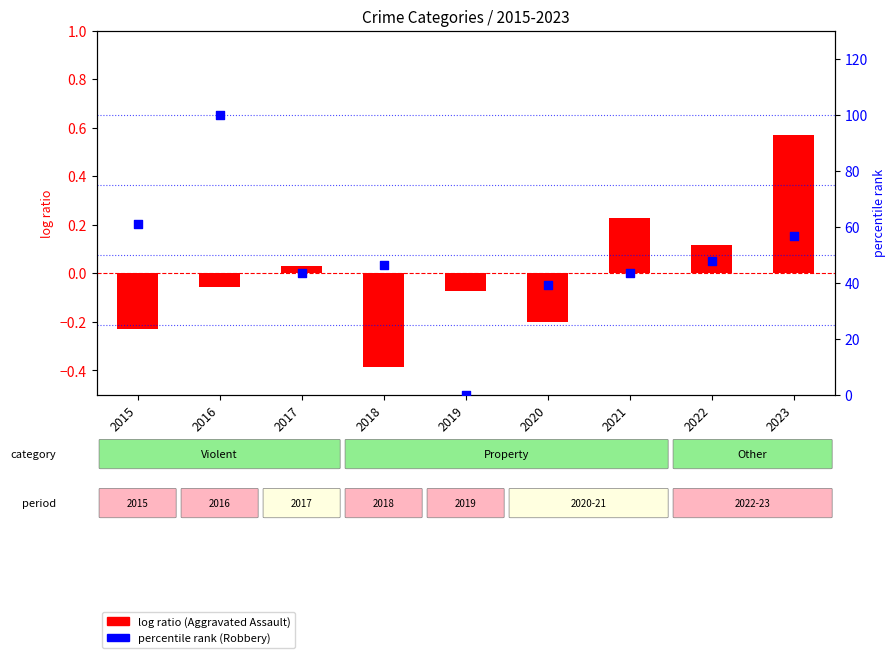

Which series contains the highest Y value?

Robbery